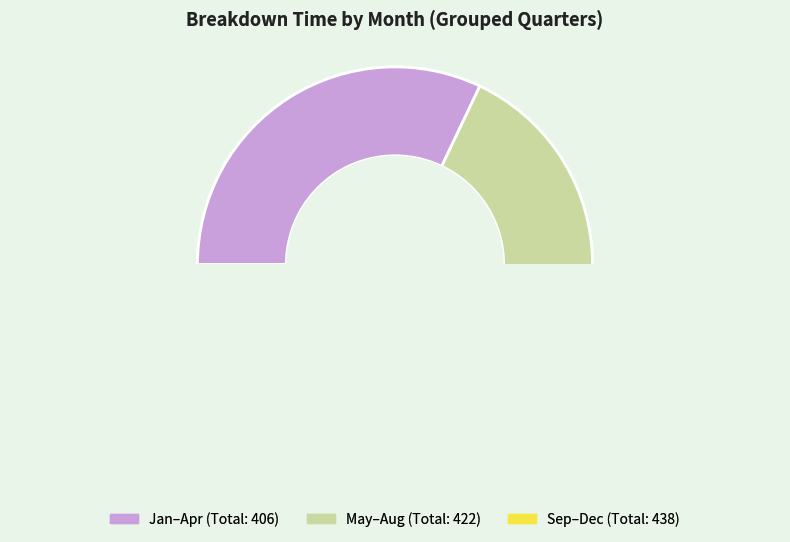

Does 2023-10 represent more than half of the total?

No